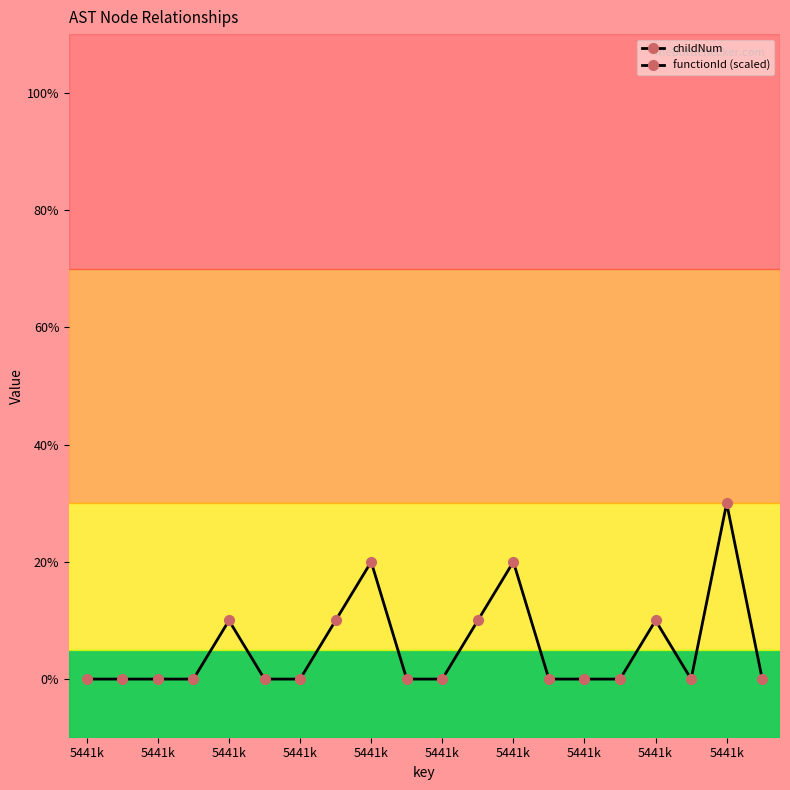

At 5441k, list the series in order from smallest to largest.

childNum, functionId (scaled)